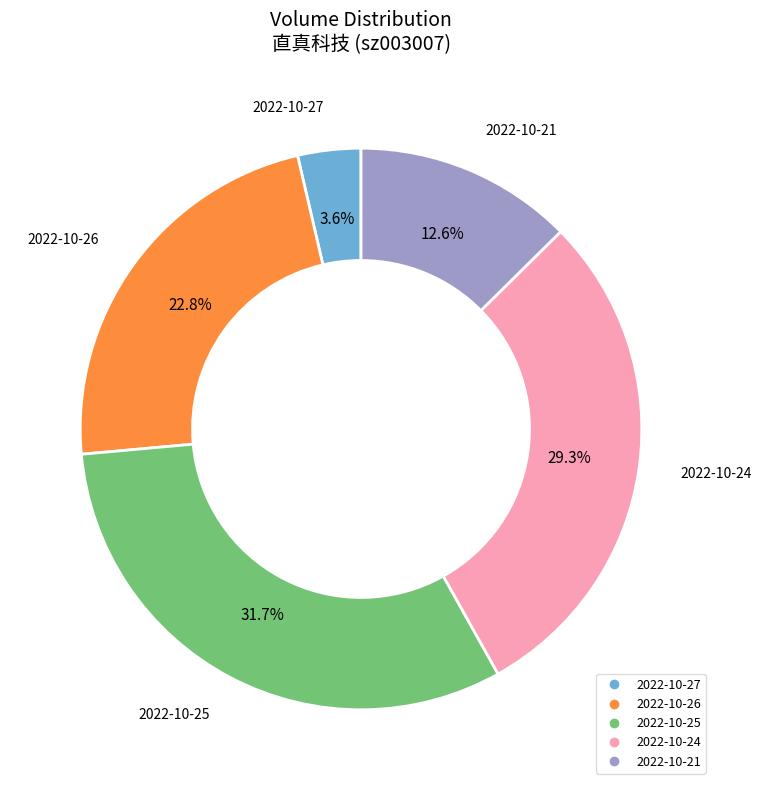

What is the ratio of the value at 2022-10-21 to the value at 2022-10-26?

0.6